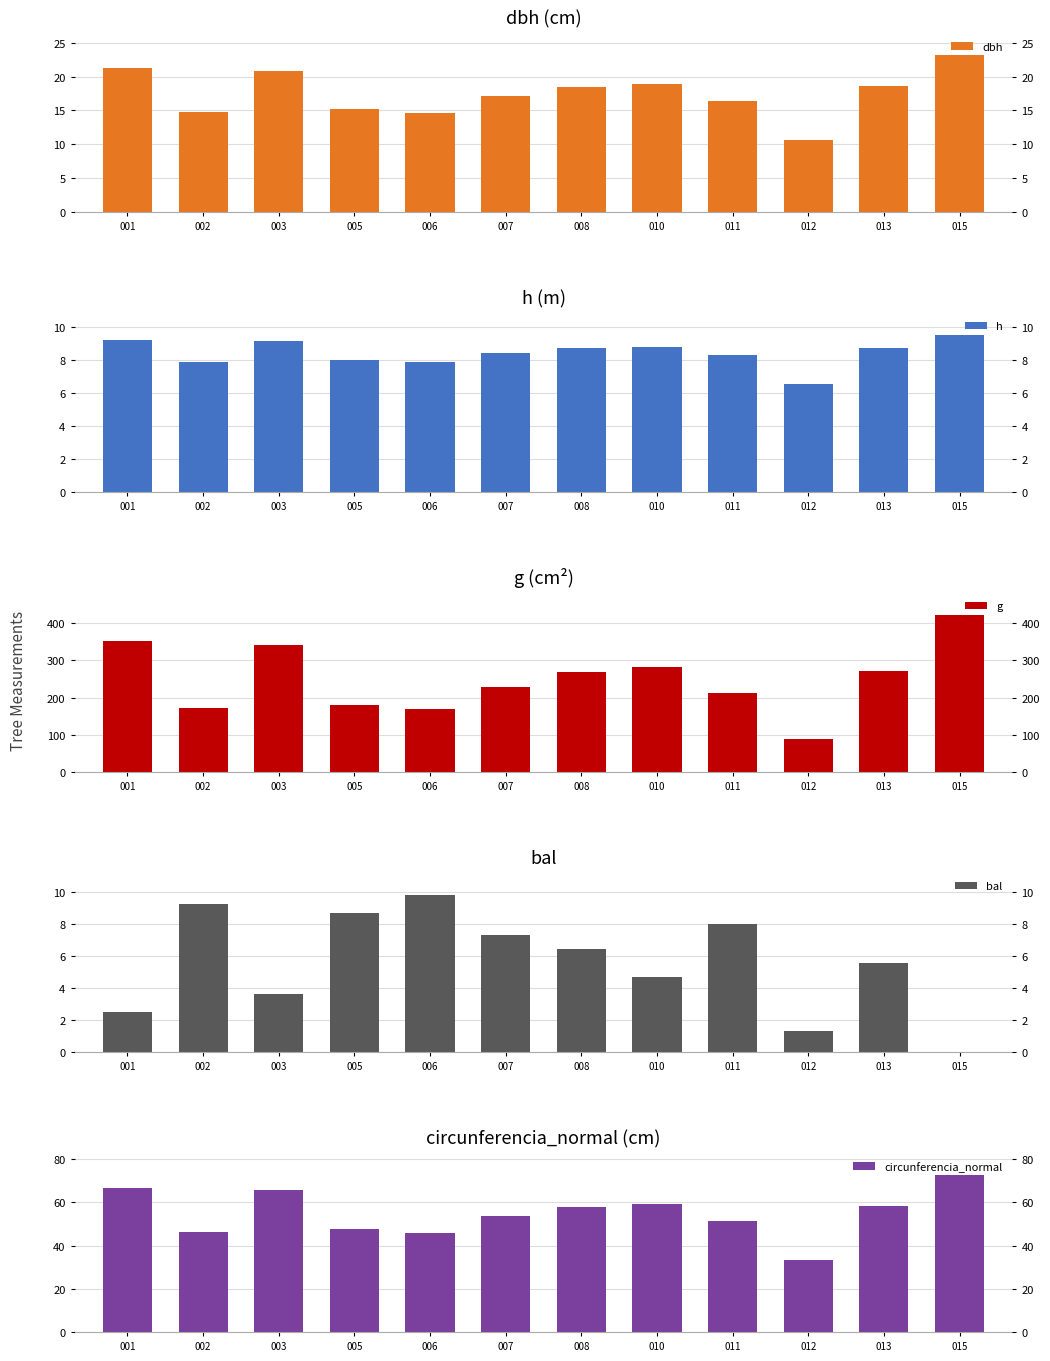

Which has a higher value, 003 or 002?

003